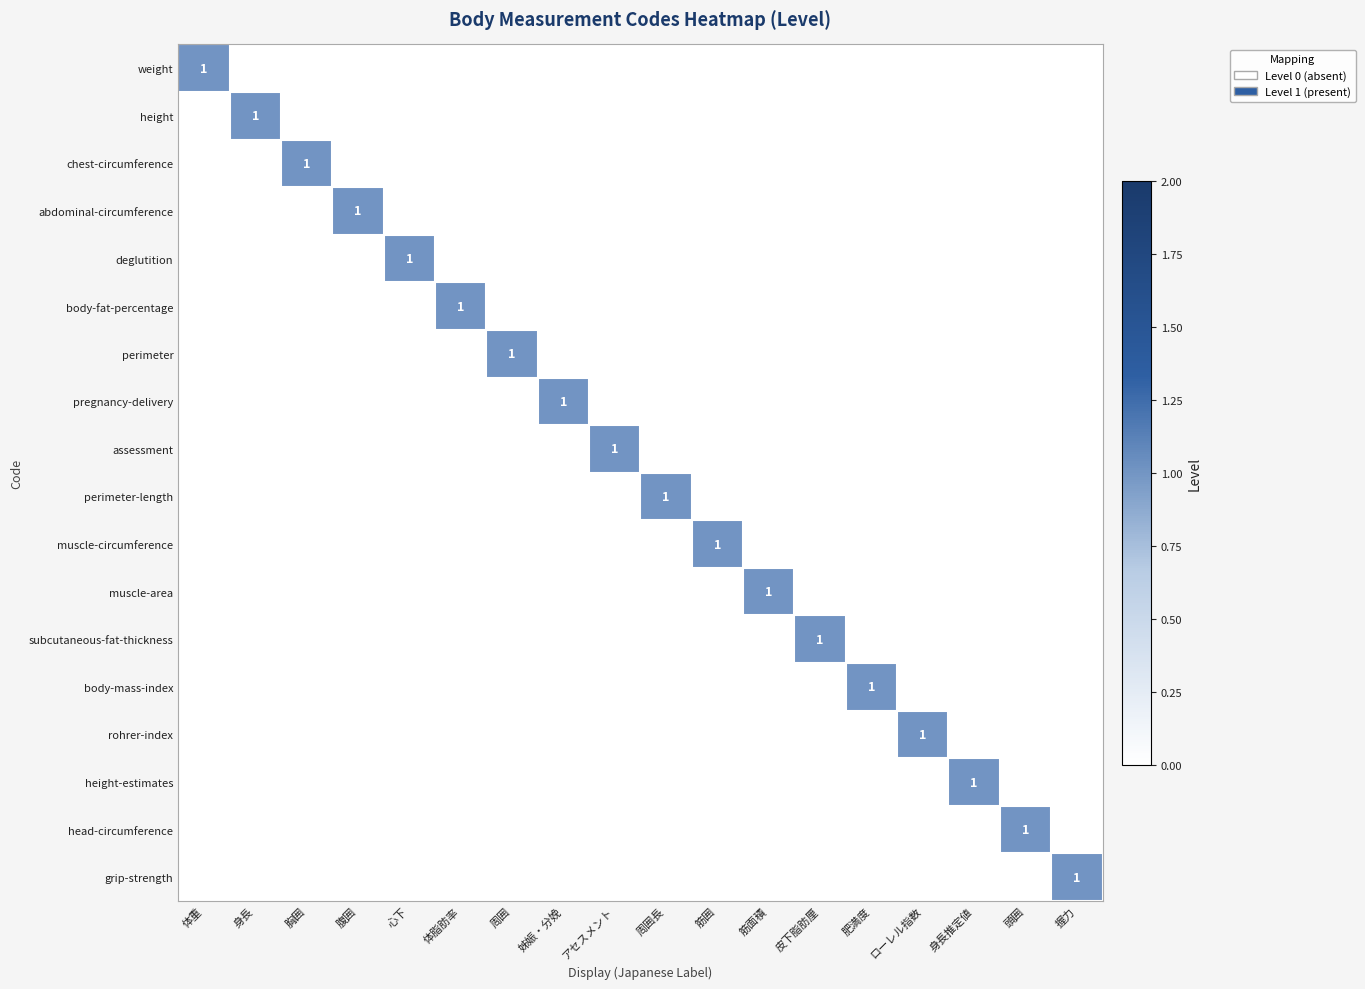

At which label is height closest to 0?

体重